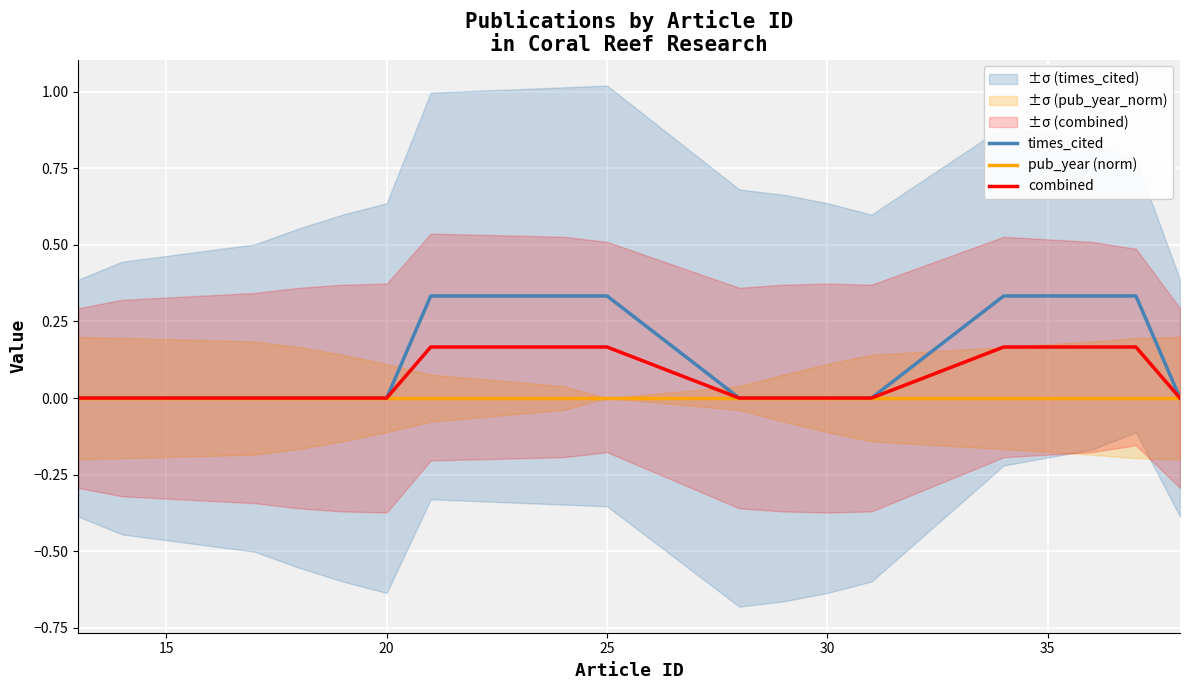

Reading right to left, extract all data points from this chart.

times_cited: 0.0	0.3	0.3	0.3	0.0	0.0	0.0	0.0	0.3	0.3	0.3	0.0	0.0	0.0	0.0	0.0	0.0
pub_year (norm): 0.0	0.0	0.0	0.0	0.0	0.0	0.0	0.0	0.0	0.0	0.0	0.0	0.0	0.0	0.0	0.0	0.0
combined: 0.0	0.2	0.2	0.2	0.0	0.0	0.0	0.0	0.2	0.2	0.2	0.0	0.0	0.0	0.0	0.0	0.0